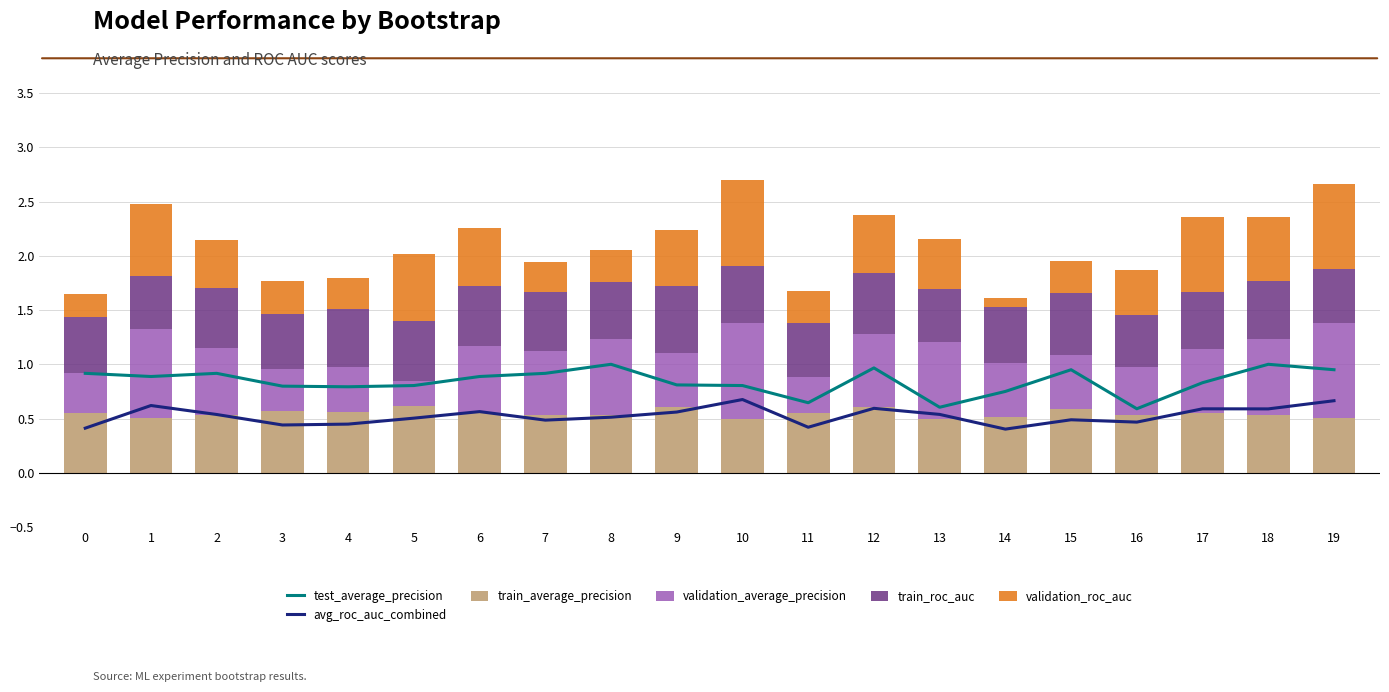

Which series has the widest spread of values?

validation_roc_auc